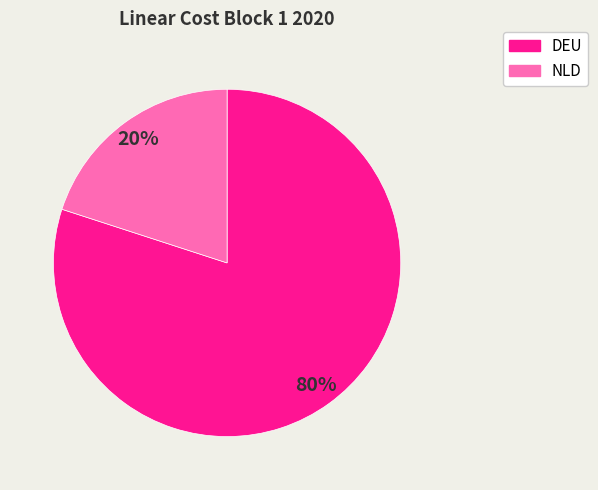

Which has a higher value, NLD or DEU?

DEU